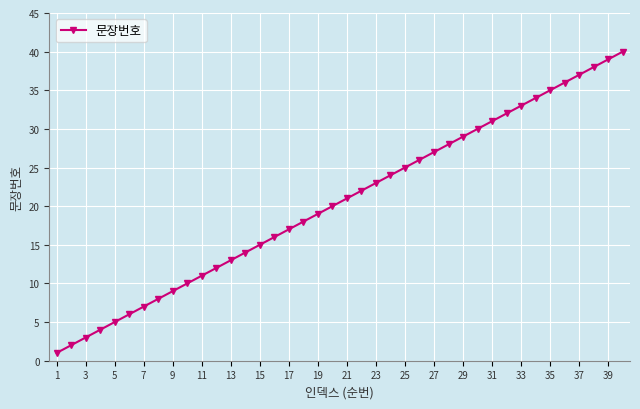

What is the greatest value displayed?

40